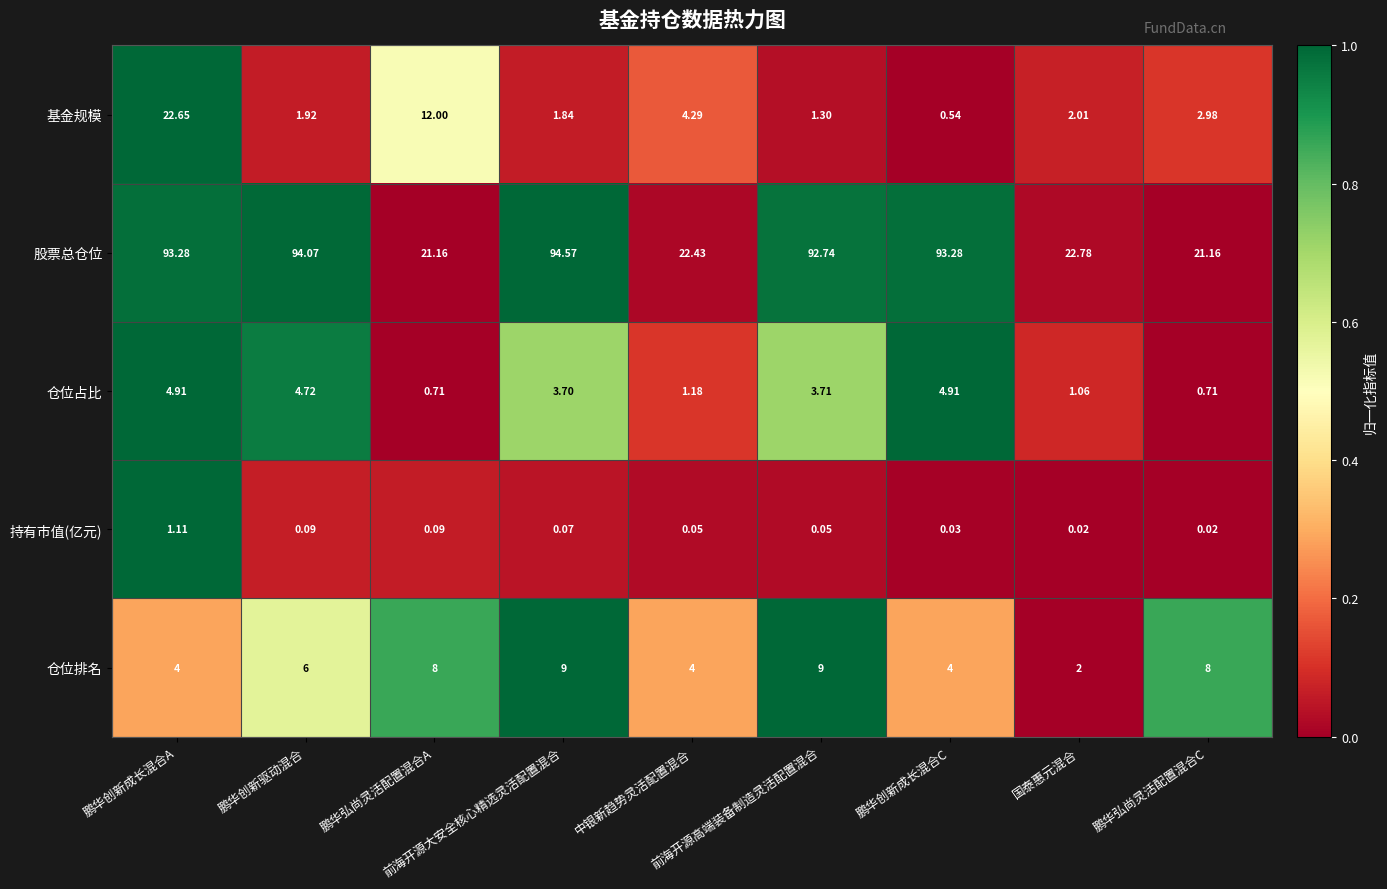

List the series in order of their peak value, highest first.

股票总仓位, 基金规模, 仓位排名, 仓位占比, 持有市值(亿元)